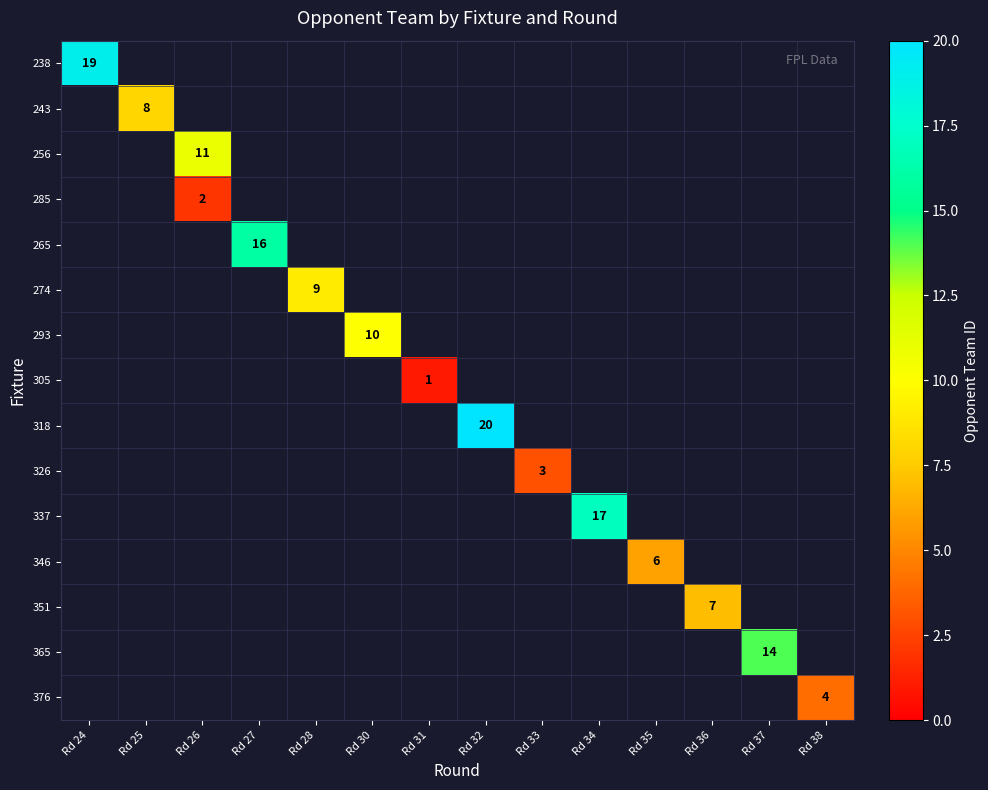

True or false: 238 has a value of 26 at Rd 24.

False